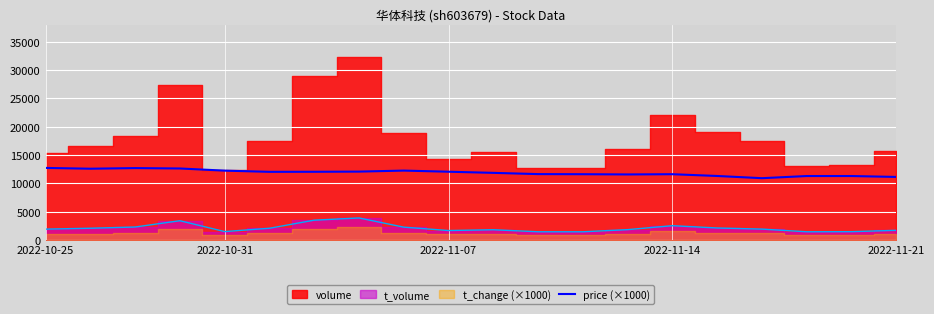

What is the highest value of the price (×1000) series?

12740